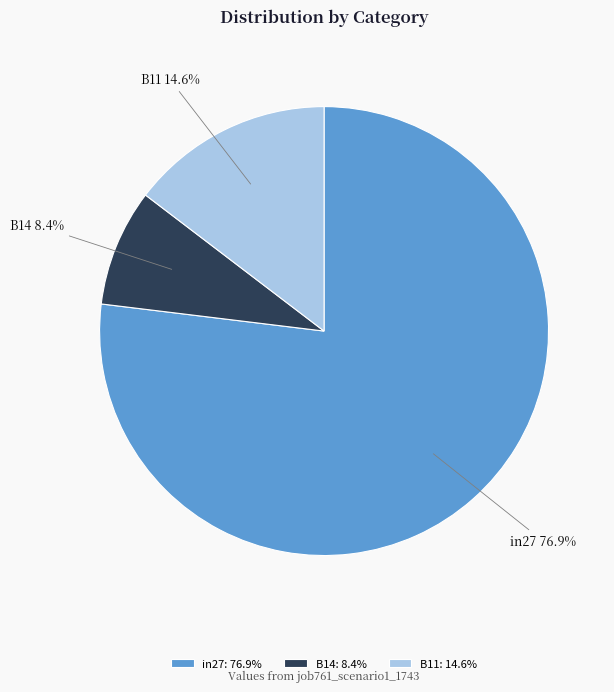

What is the smallest slice in the pie chart?

B14